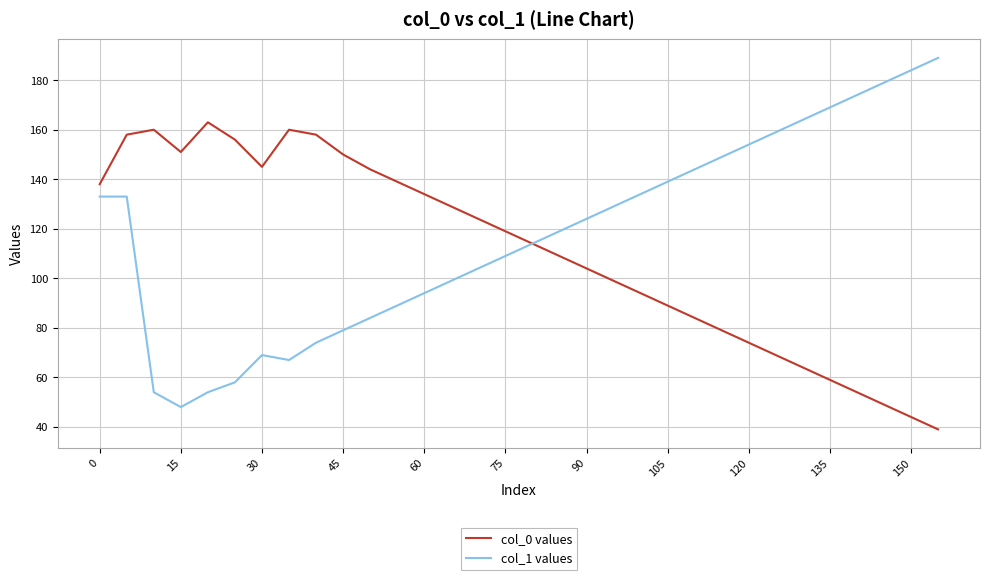

How many distinct data groups are displayed?

2